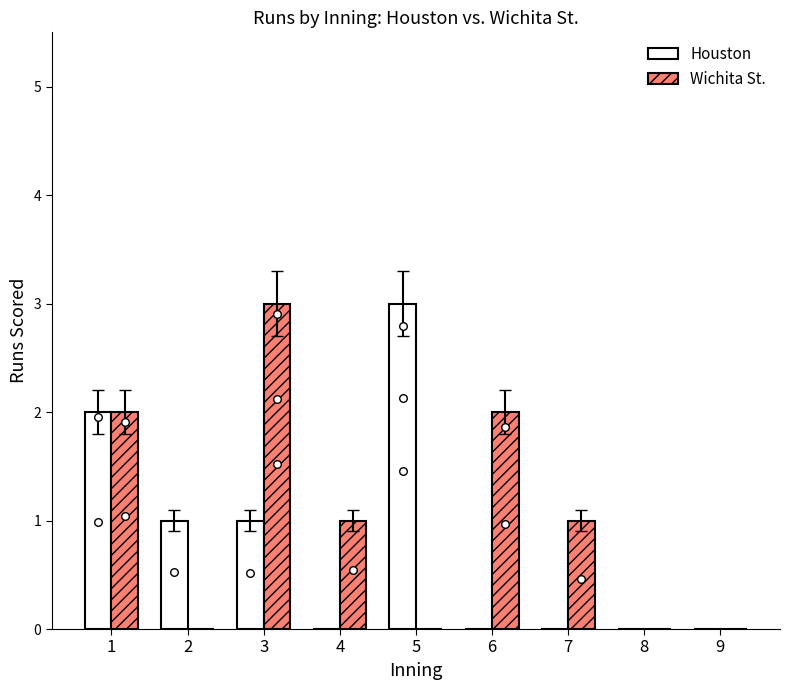

Which series contains the lowest Y value?

Houston